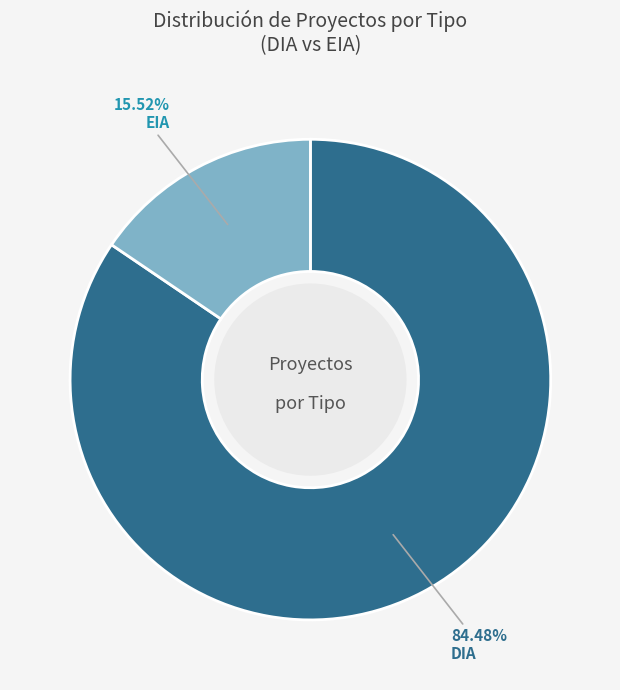

Is there any slice that represents more than half of the pie?

Yes